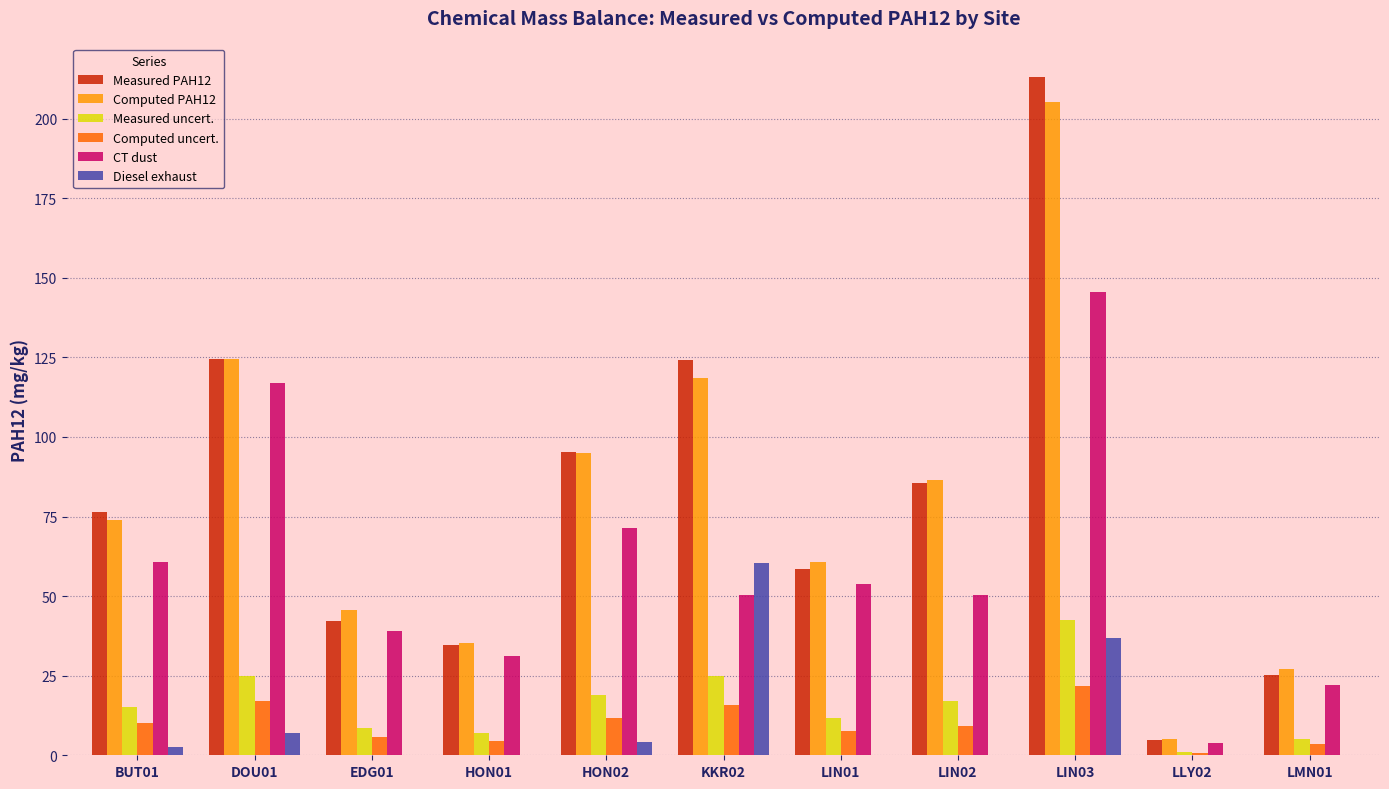

Which series has the widest spread of values?

Measured PAH12